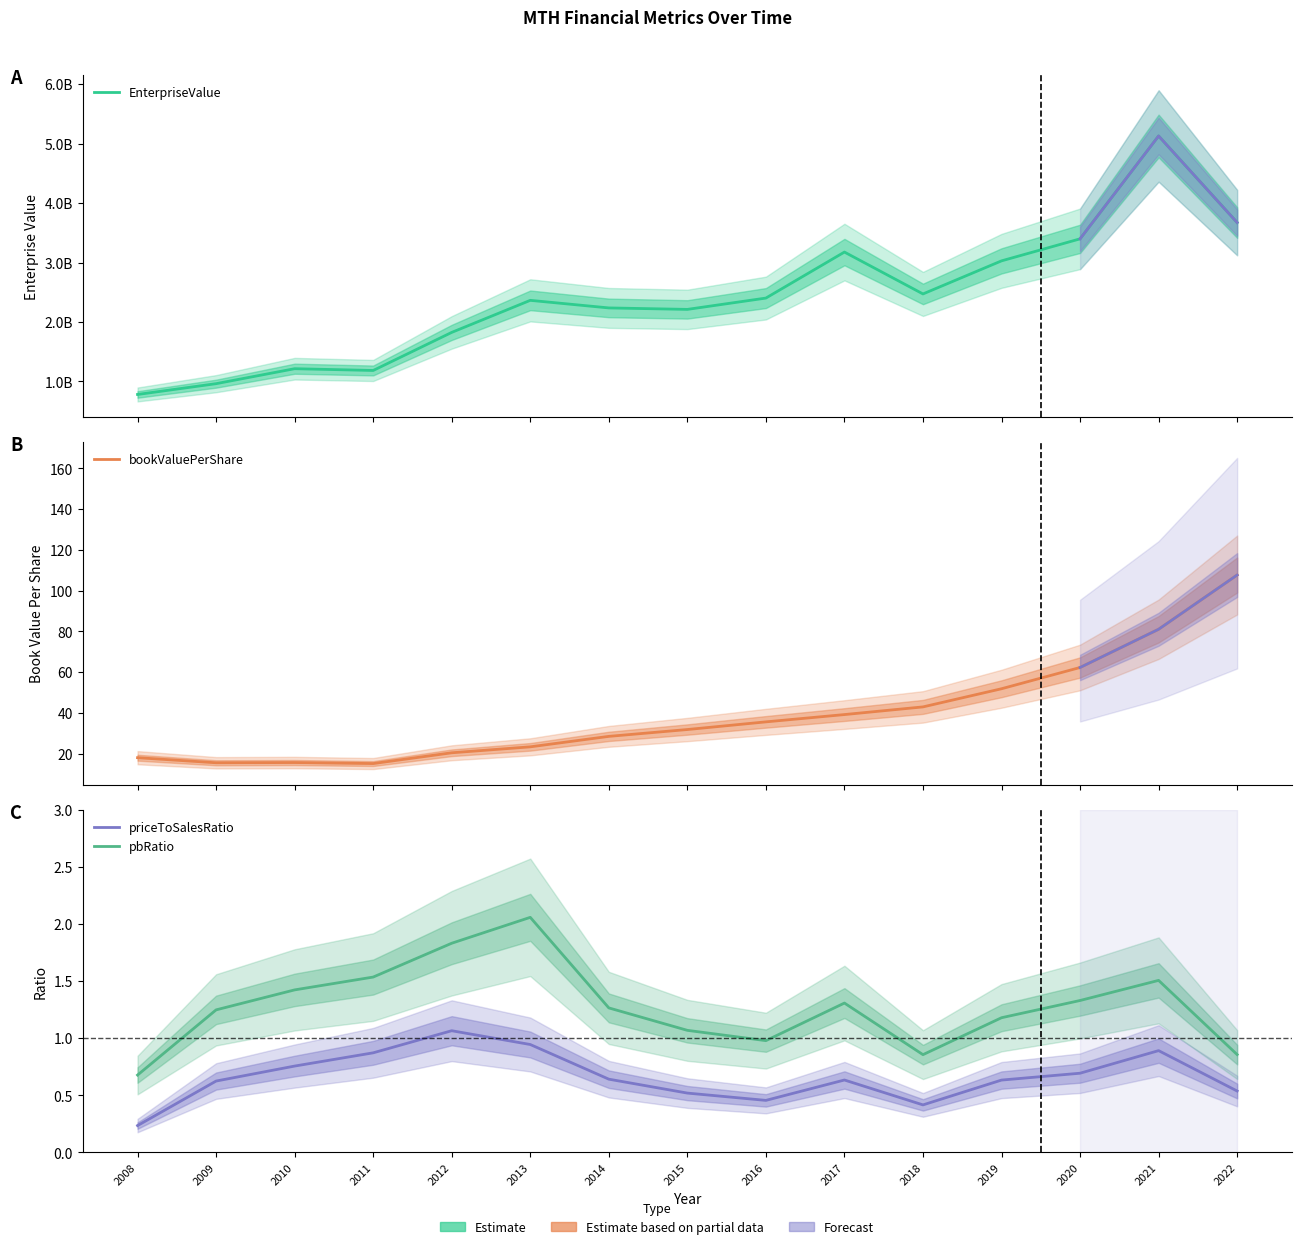

How many values in the pbRatio series exceed 1?

11